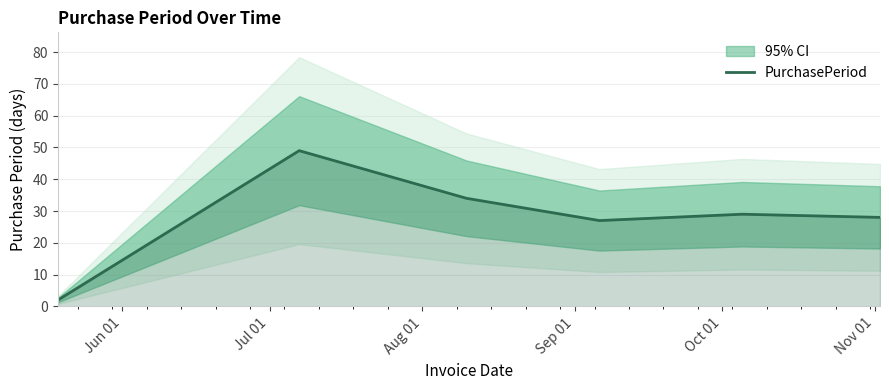

How many points are higher than both their immediate neighbors (excluding endpoints)?

2